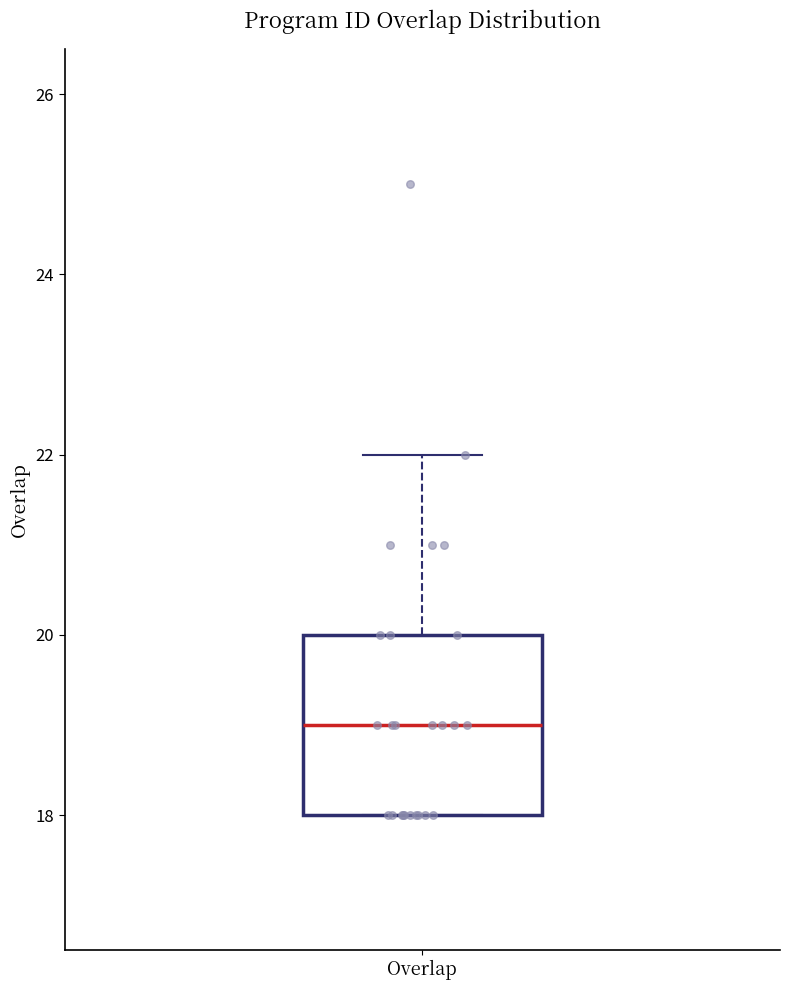

Where is the lower edge of the box for Overlap on the y-axis? The values are not printed on the chart, so give them approximately, as read against the axis.

18